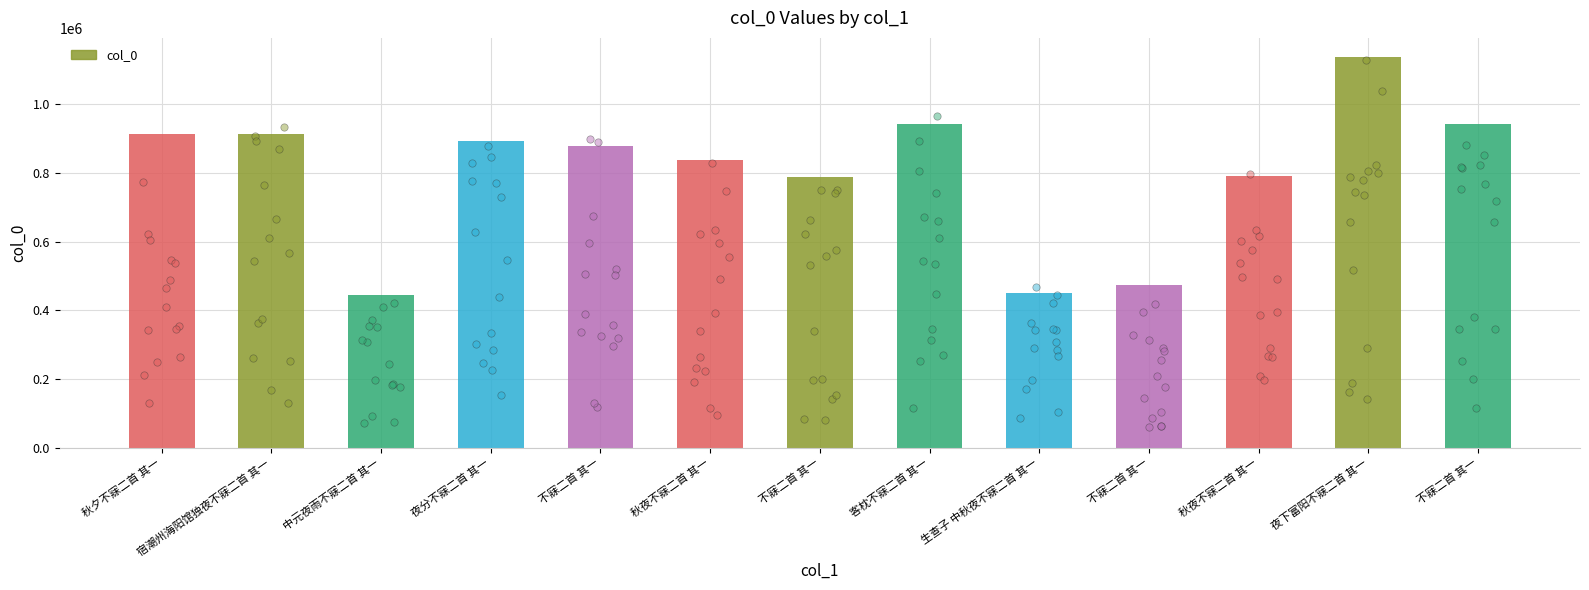

What is the change in value from 夜分不寐二首 其一 to 不寐二首 其一?

-419323